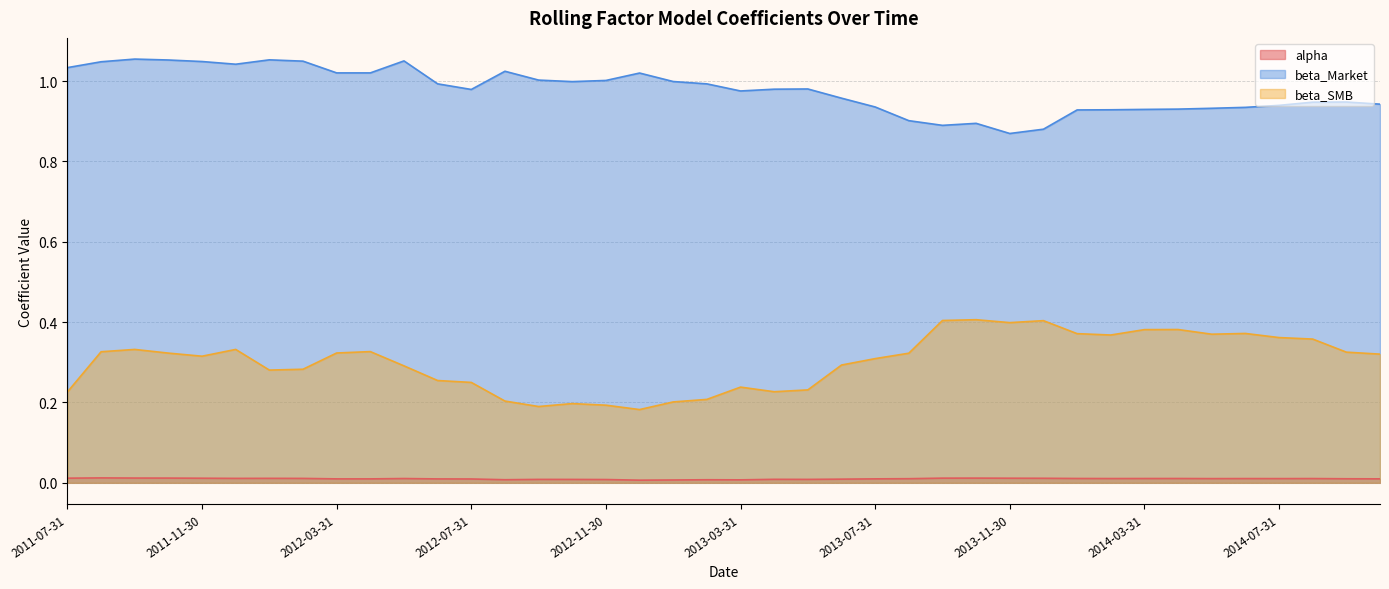

Is the value of beta_SMB at 2014-07-31 greater than the value of beta_Market at 2013-06-30?

No